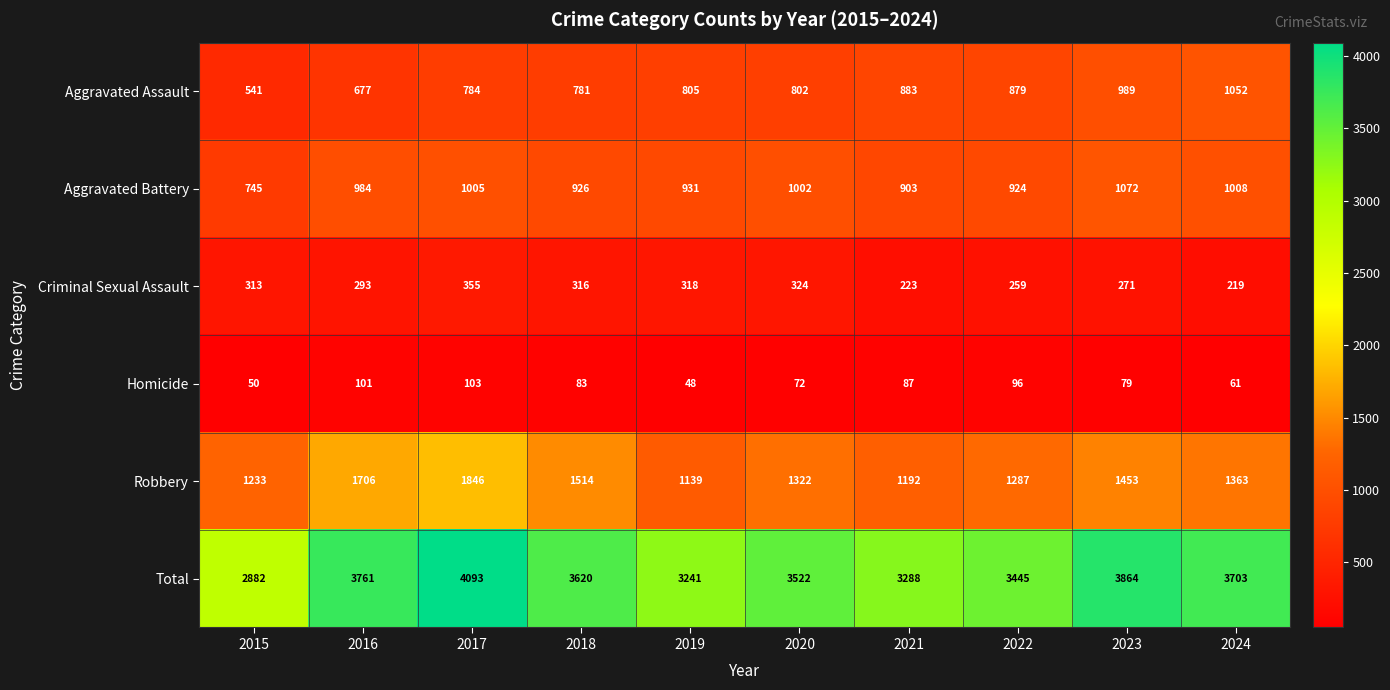

What is the minimum value shown in the chart?

48